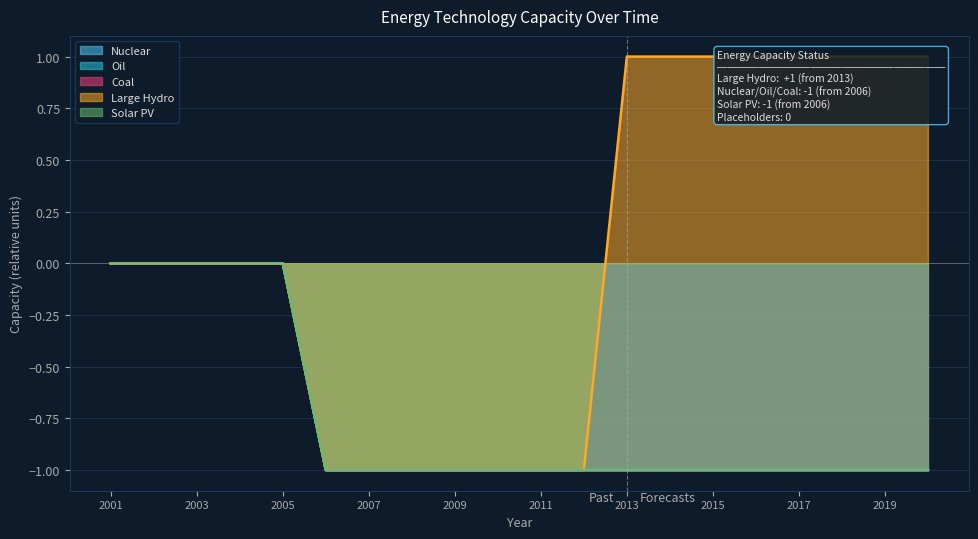

True or false: Solar PV and Oil intersect in this chart.

False